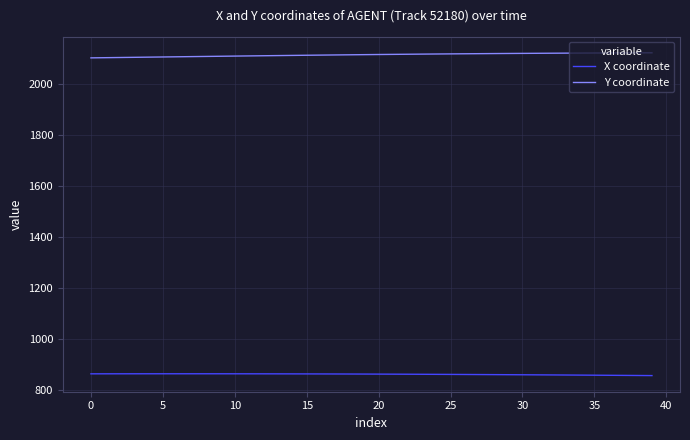

Rank the series by their average value, from lowest to highest.

X coordinate, Y coordinate